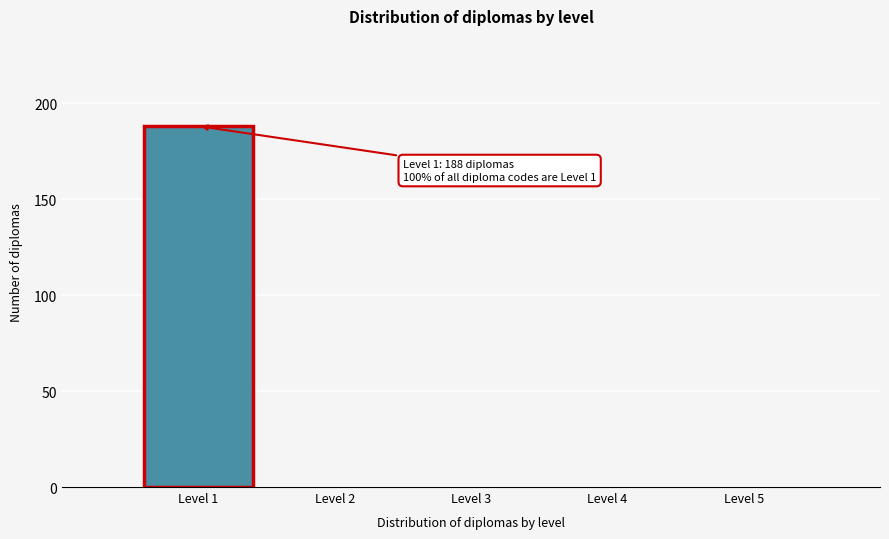

Reading left to right, extract all data points from this chart.

Level 1=188	Level 2=0	Level 3=0	Level 4=0	Level 5=0